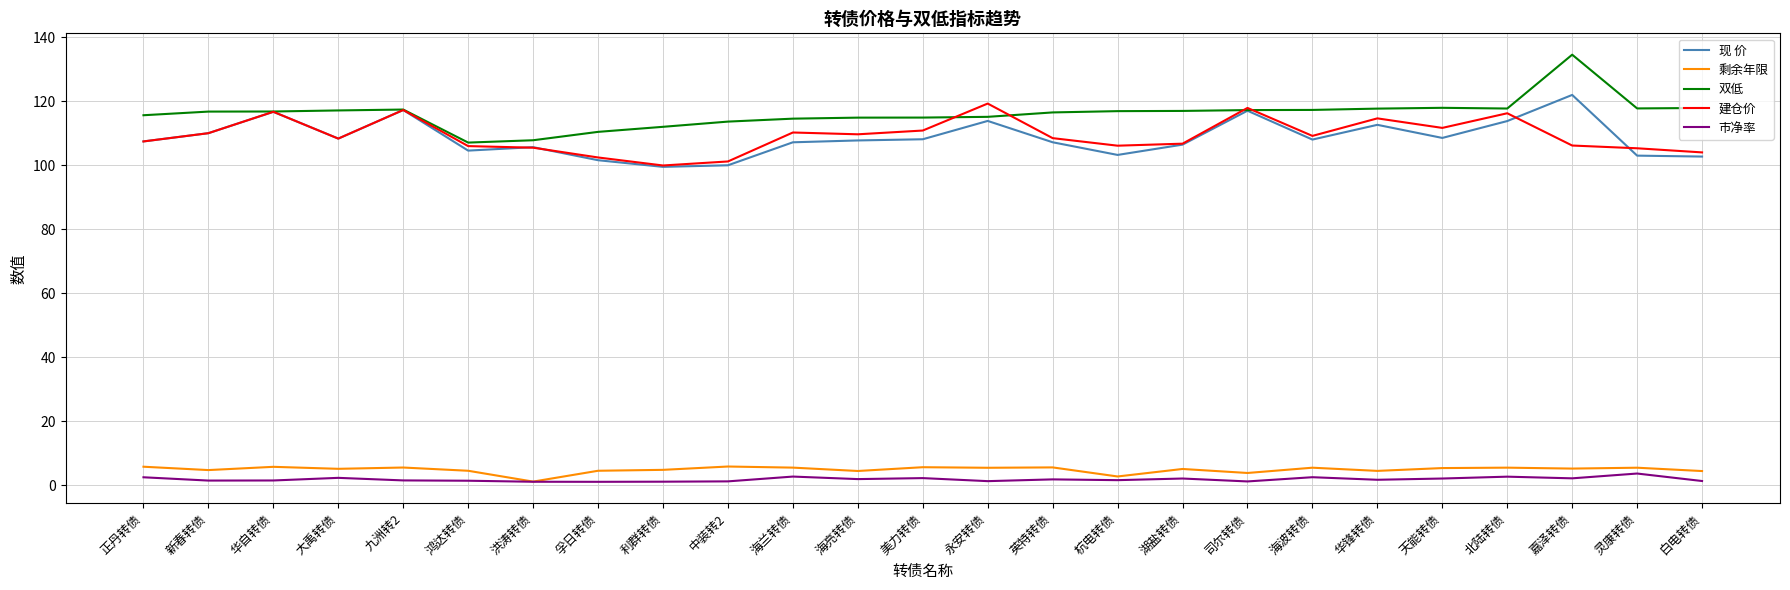

The value of 剩余年限 at 正丹转债 is 5.8. True or false?

True